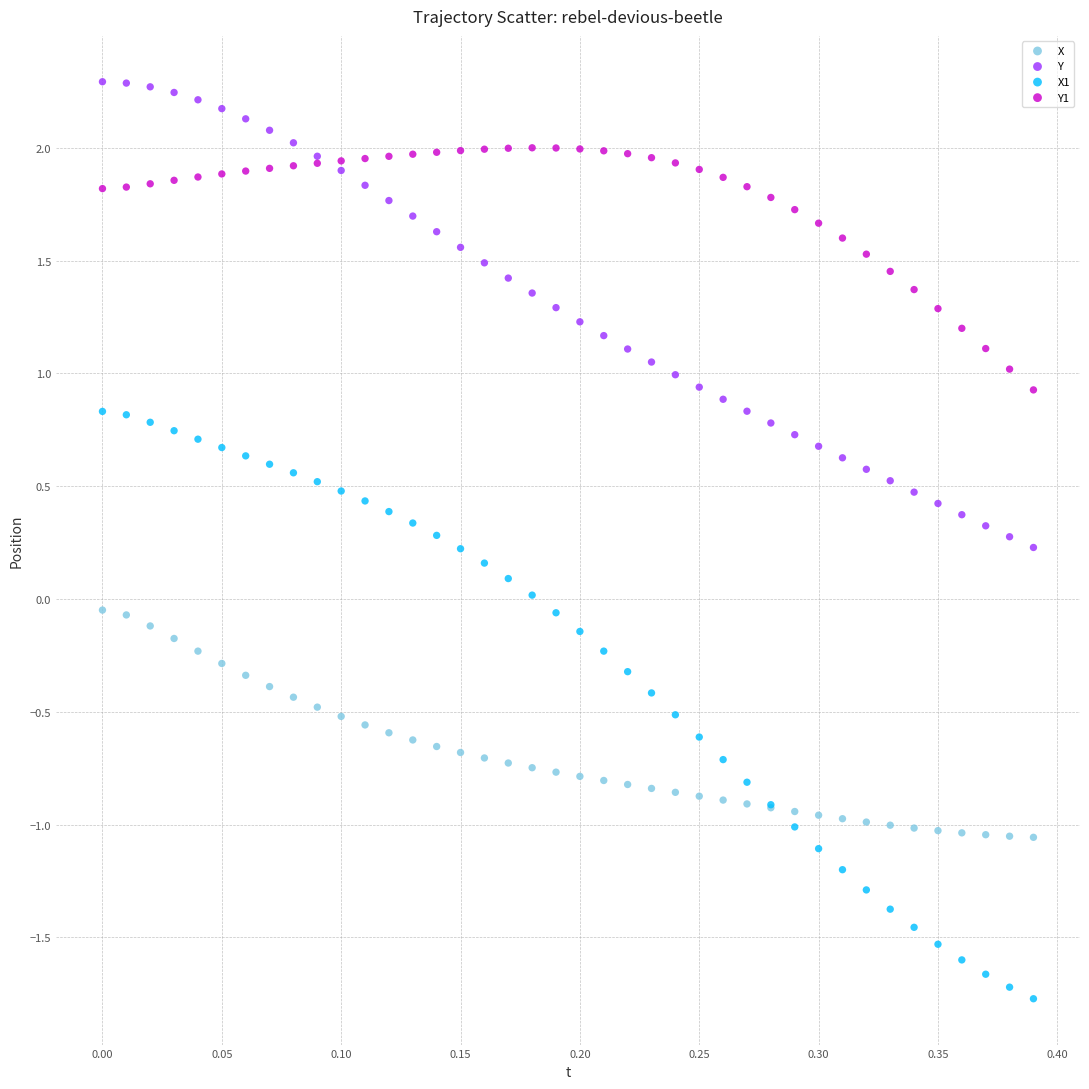

Which series contains the lowest Y value?

X1